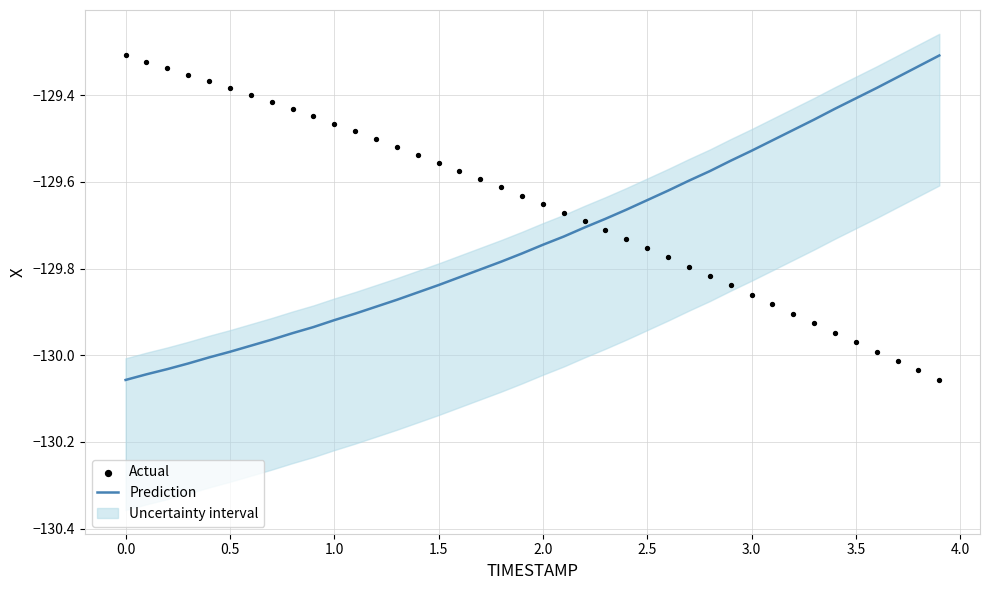

Which series has the largest total across all categories?

Actual